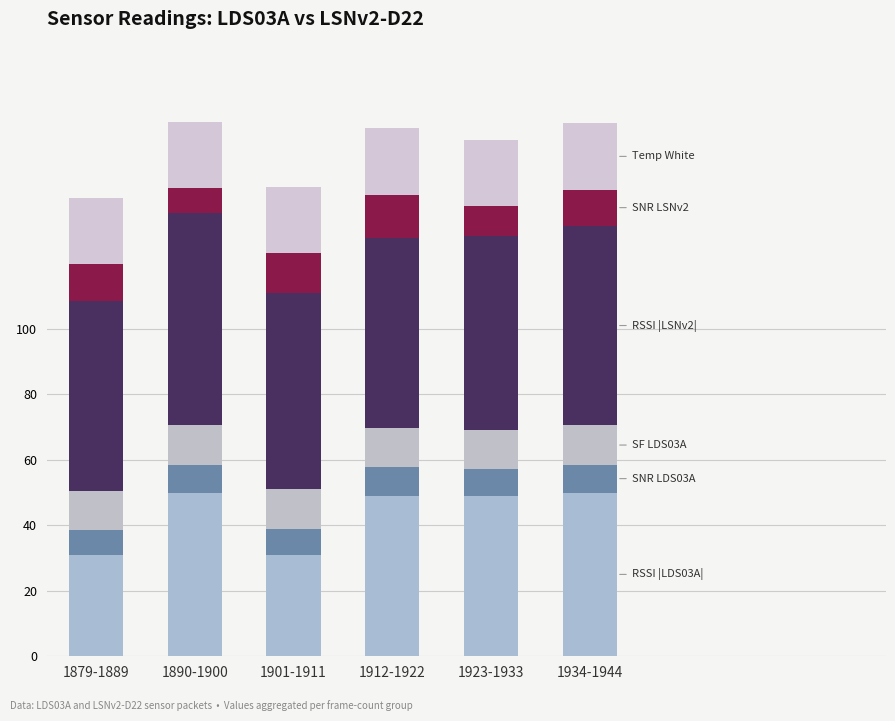

What is the total value across all series at 1890-1900?

163.2